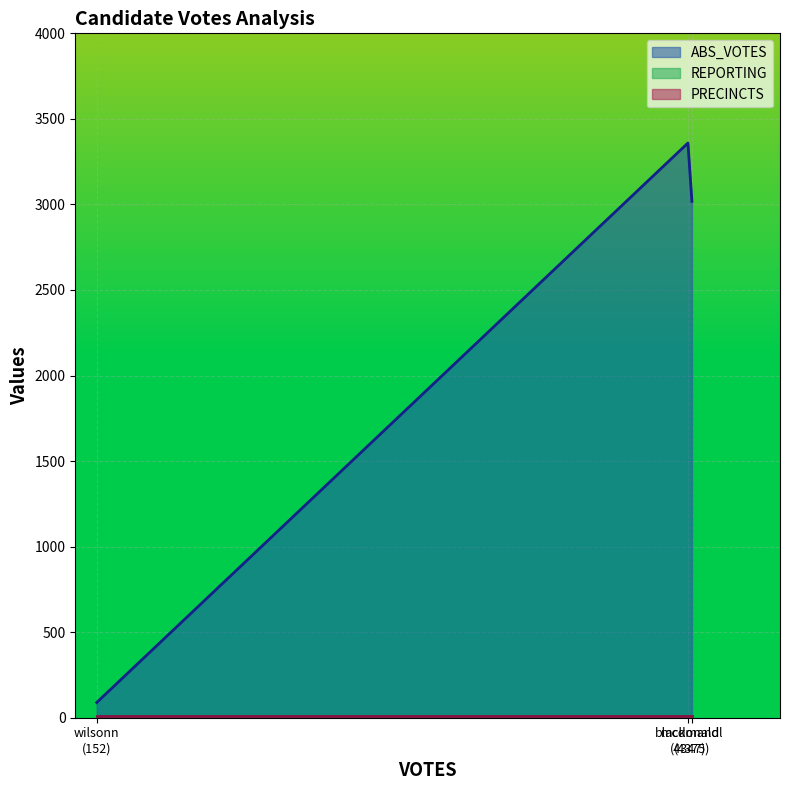

What is the spread (max minus min) of values at blackmand?

3351